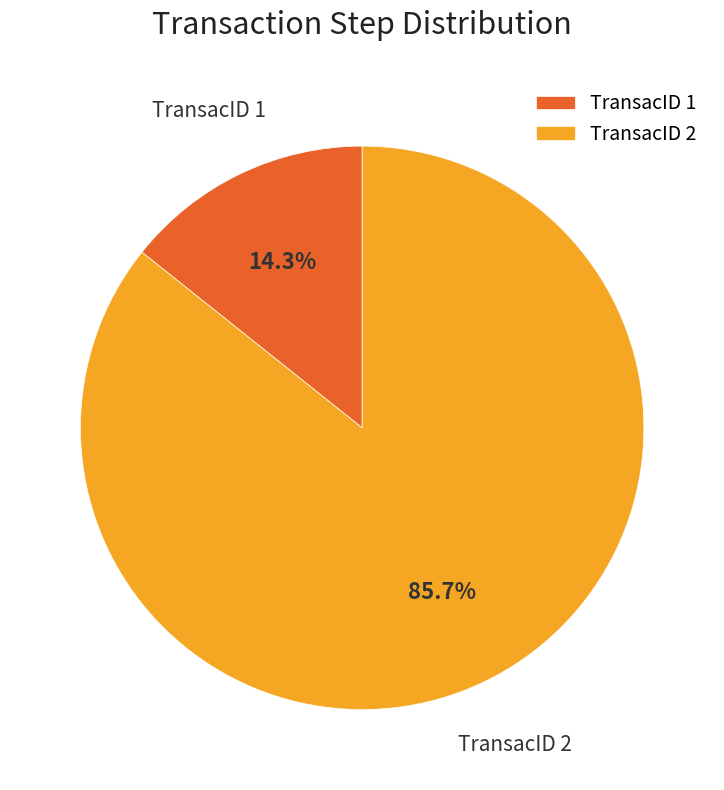

What percentage do TransacID 2 and TransacID 1 together represent?

100.0%